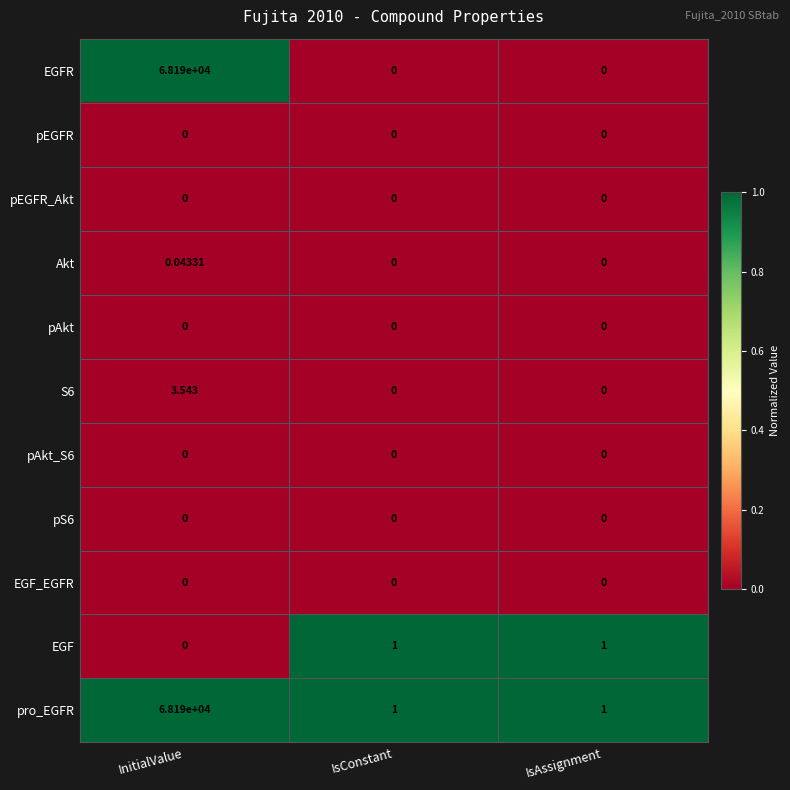

Which series has the largest total across all categories?

pro_EGFR